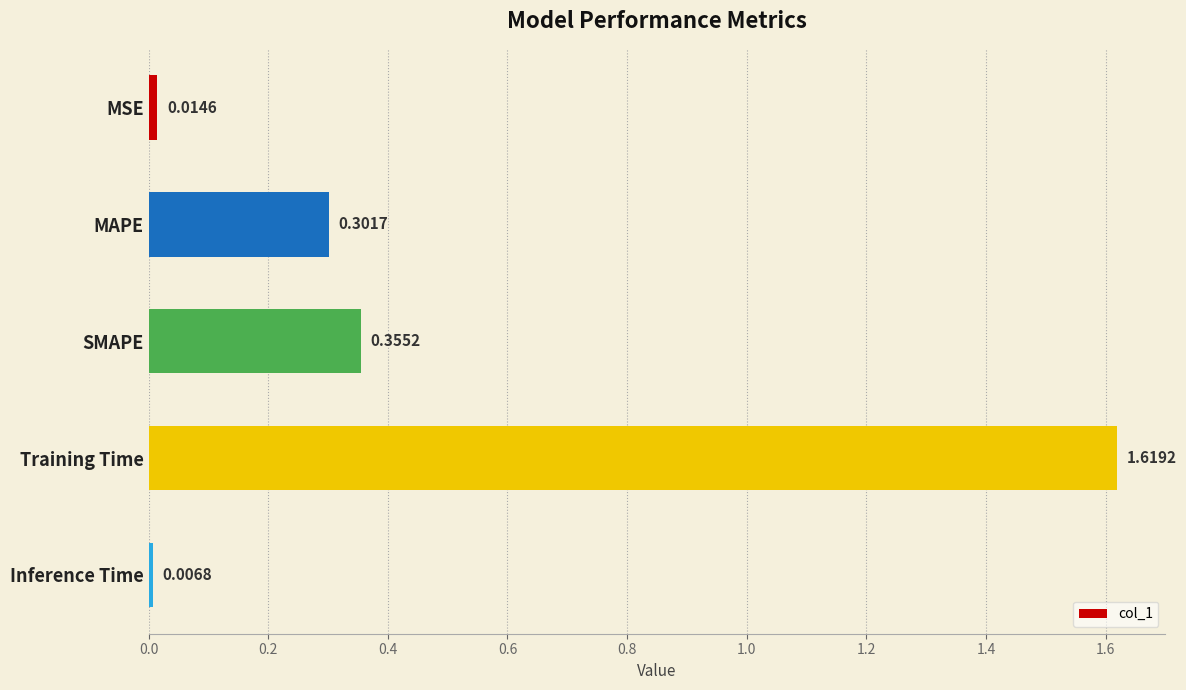

What is the label of the 1st bar from the bottom?

Inference Time